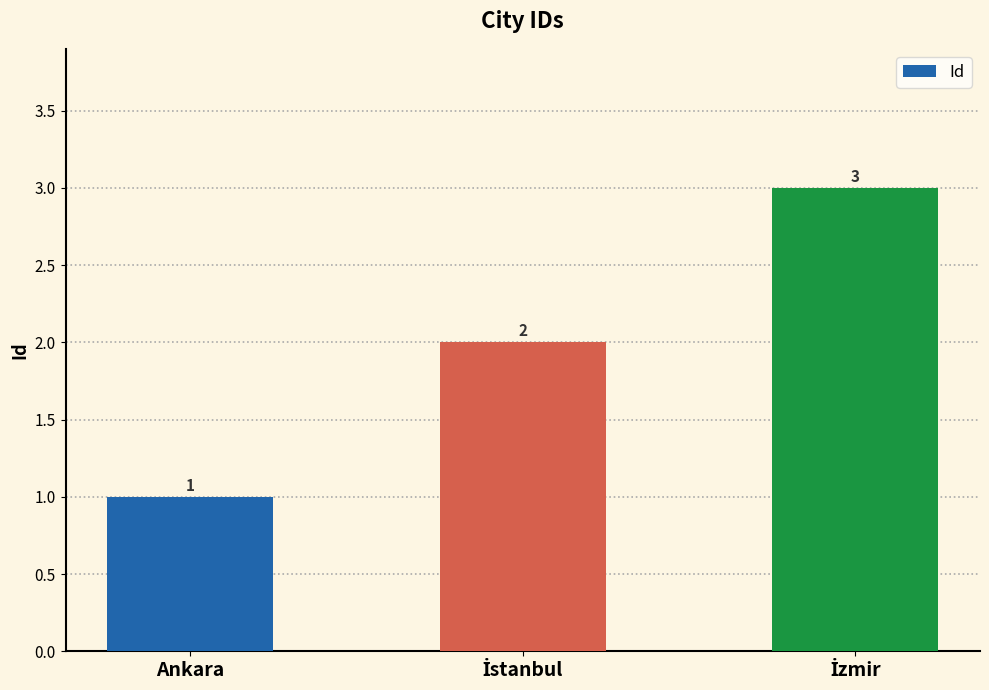

What is the maximum value shown in the chart?

3